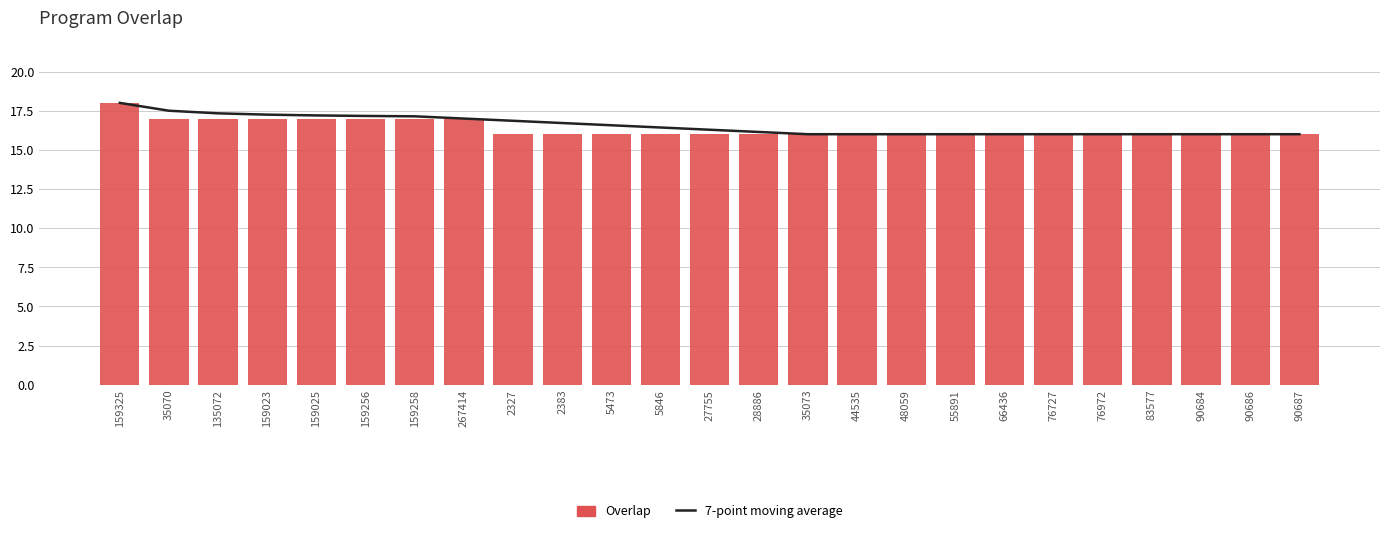

Reading left to right, list all the values displayed in this chart.

7-point moving average: 18.0	17.5	17.3	17.2	17.2	17.2	17.1	17.0	16.9	16.7	16.6	16.4	16.3	16.1	16.0	16.0	16.0	16.0	16.0	16.0	16.0	16.0	16.0	16.0	16.0
Overlap: 18.0	17.0	17.0	17.0	17.0	17.0	17.0	17.0	16.0	16.0	16.0	16.0	16.0	16.0	16.0	16.0	16.0	16.0	16.0	16.0	16.0	16.0	16.0	16.0	16.0